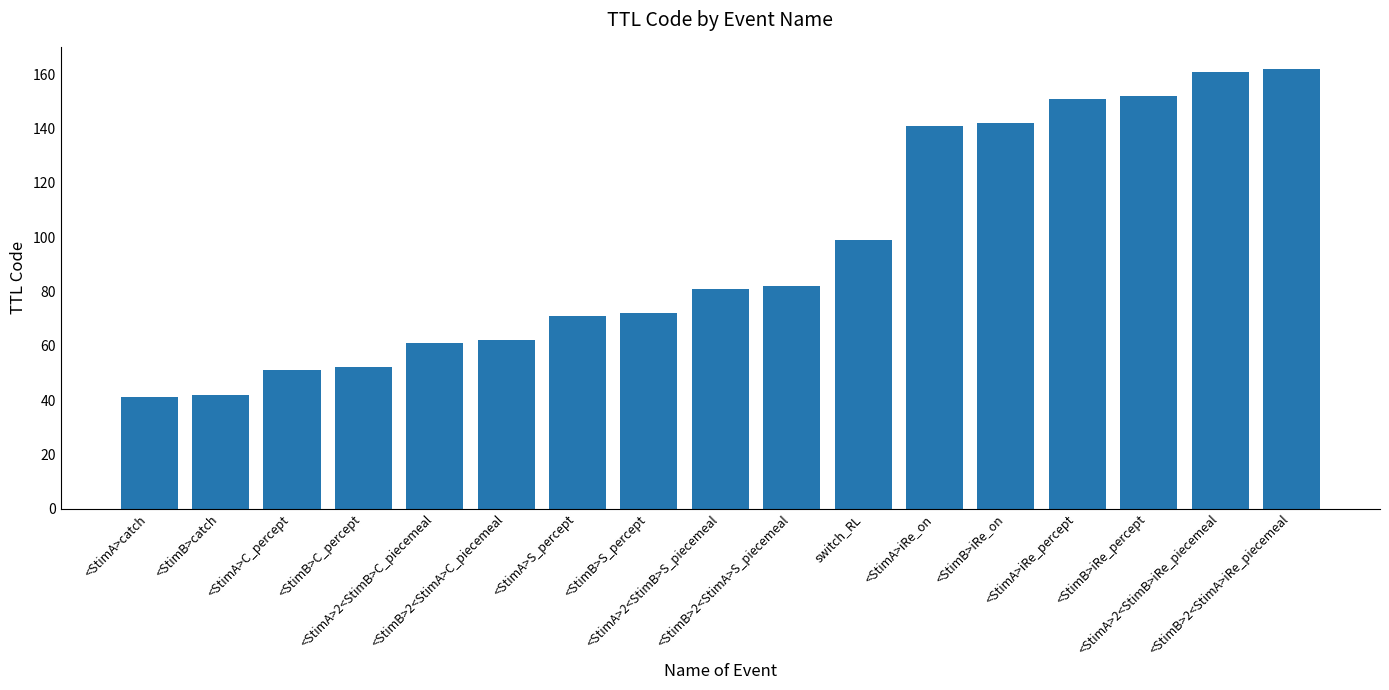

What is the difference between the maximum and minimum values?

121